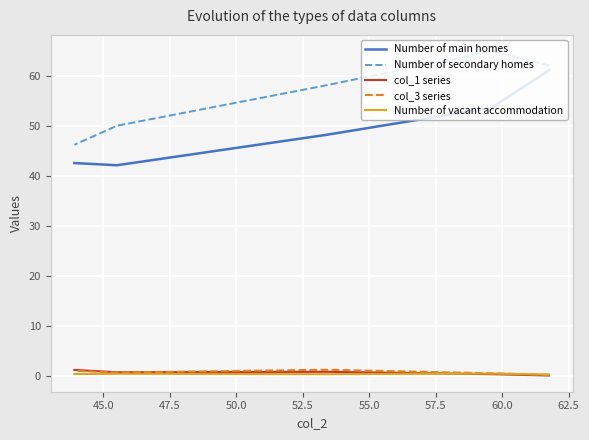

Between 47.5 and 50.0, which series saw the biggest shift?

Number of secondary homes